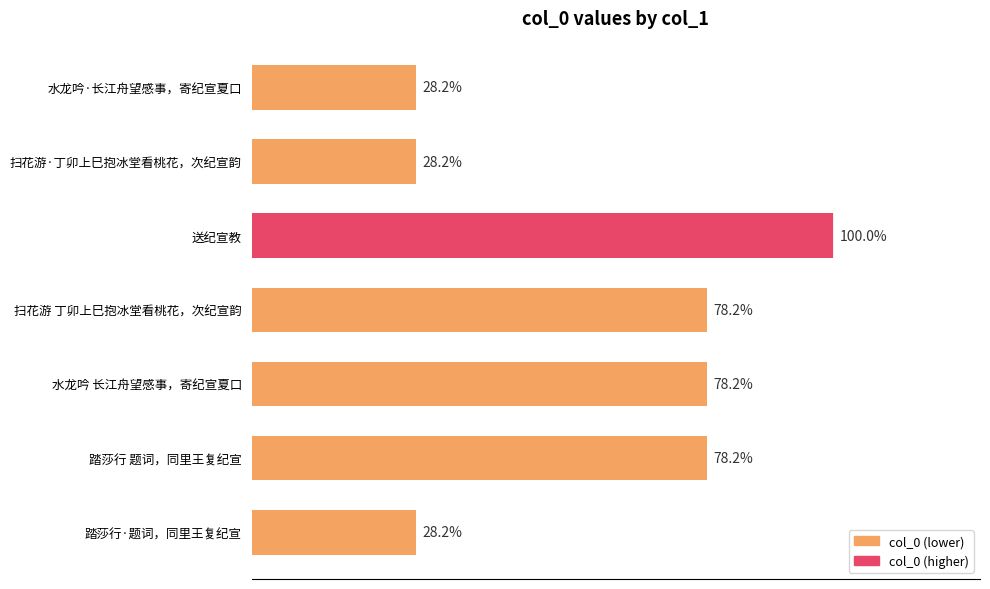

Are the bars horizontal?

Yes